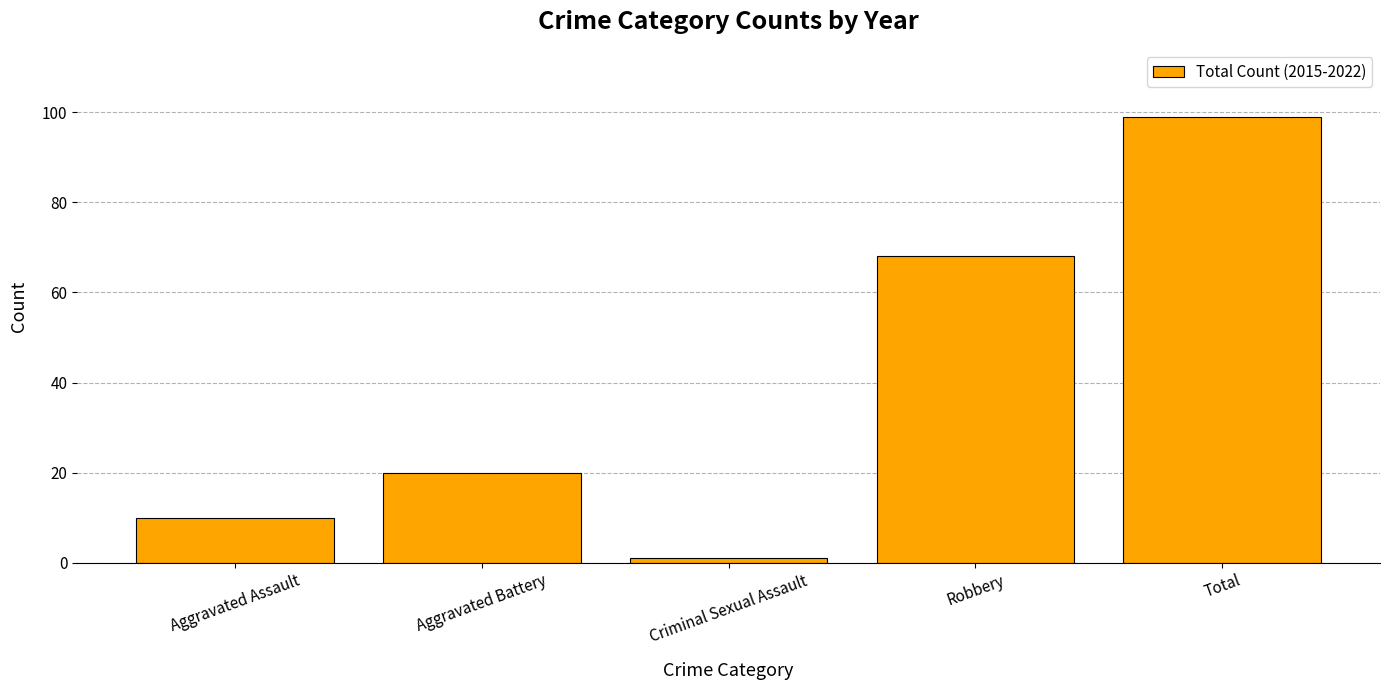

Rank the categories by value from lowest to highest.

Criminal Sexual Assault, Aggravated Assault, Aggravated Battery, Robbery, Total